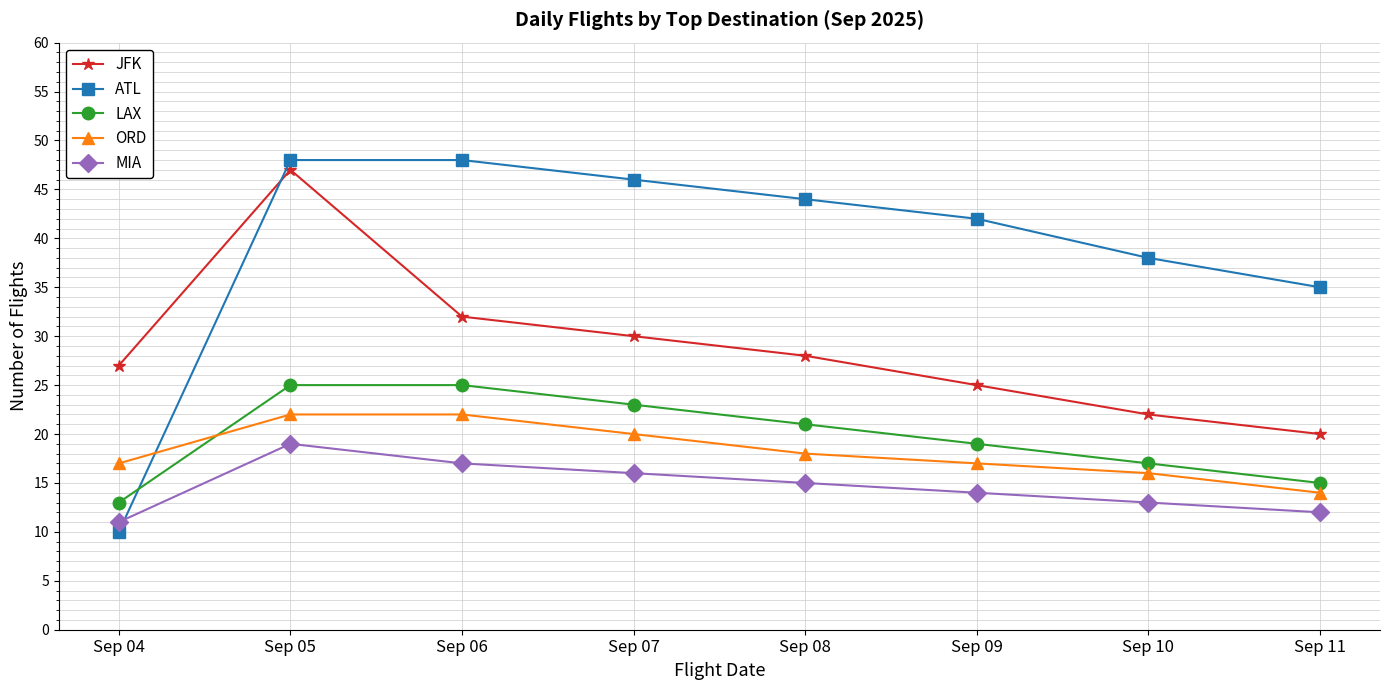

Read the MIA value at Sep 10.

13